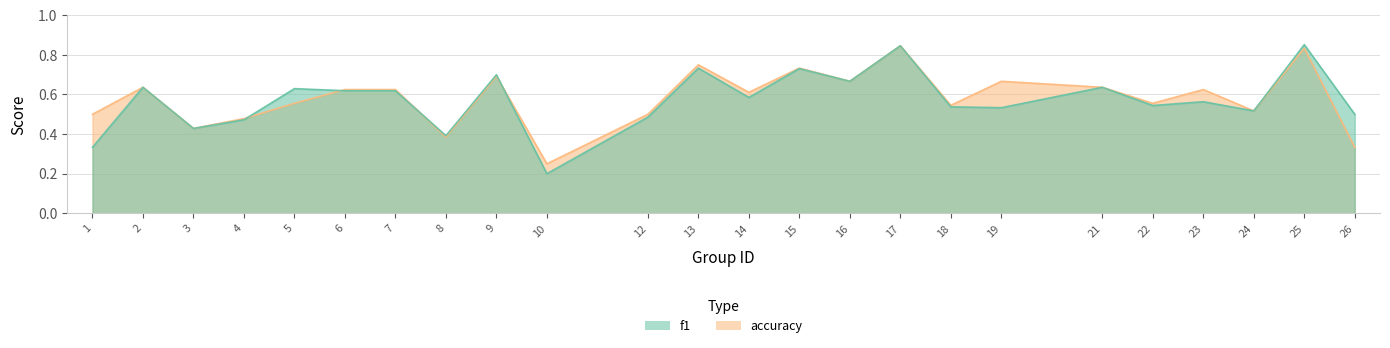

Reading left to right, extract all data points from this chart.

f1: 1=0.3	2=0.6	3=0.4	4=0.5	5=0.6	6=0.6	7=0.6	8=0.4	9=0.7	10=0.2	12=0.5	13=0.7	14=0.6	15=0.7	16=0.7	17=0.8	18=0.5	19=0.5	21=0.6	22=0.5	23=0.6	24=0.5	25=0.9	26=0.5
accuracy: 1=0.5	2=0.6	3=0.4	4=0.5	5=0.6	6=0.6	7=0.6	8=0.4	9=0.7	10=0.2	12=0.5	13=0.8	14=0.6	15=0.7	16=0.7	17=0.8	18=0.5	19=0.7	21=0.6	22=0.6	23=0.6	24=0.5	25=0.8	26=0.3